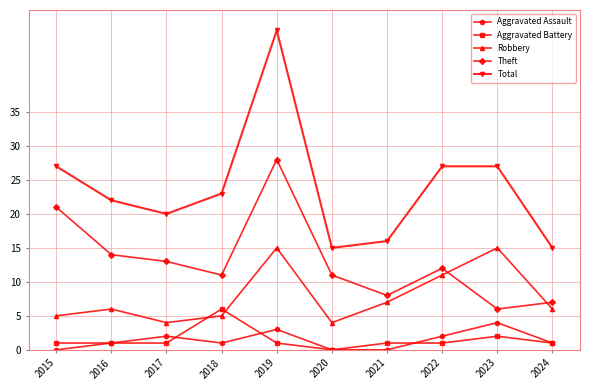

What is the average value of the Aggravated Assault series?

1